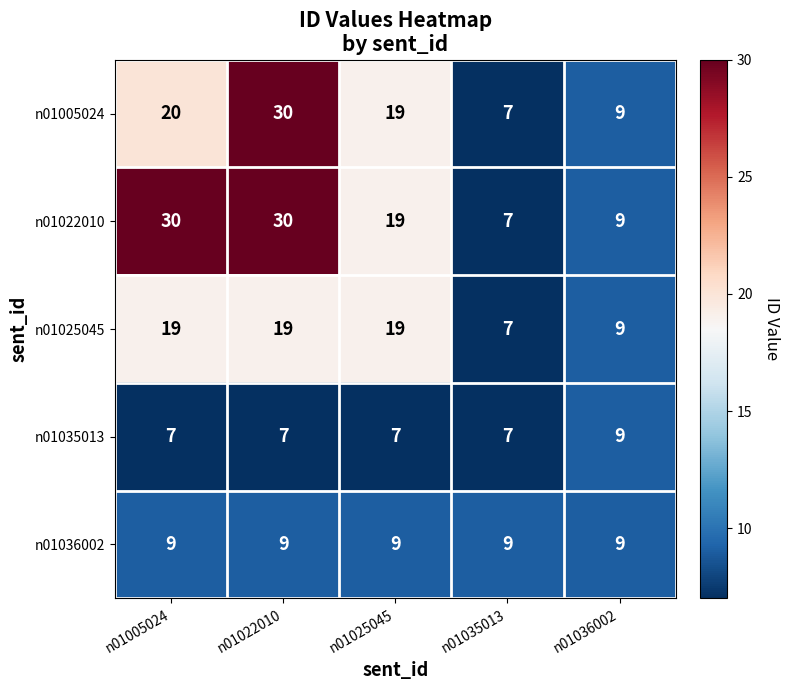

What is the approximate value of n01025045 at n01025045, to the nearest 5?

20